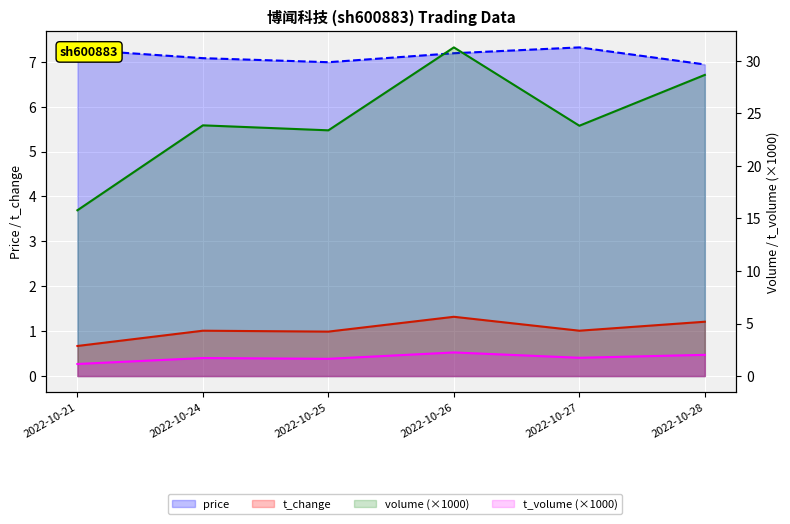

What is the average value of the price series?

7.1